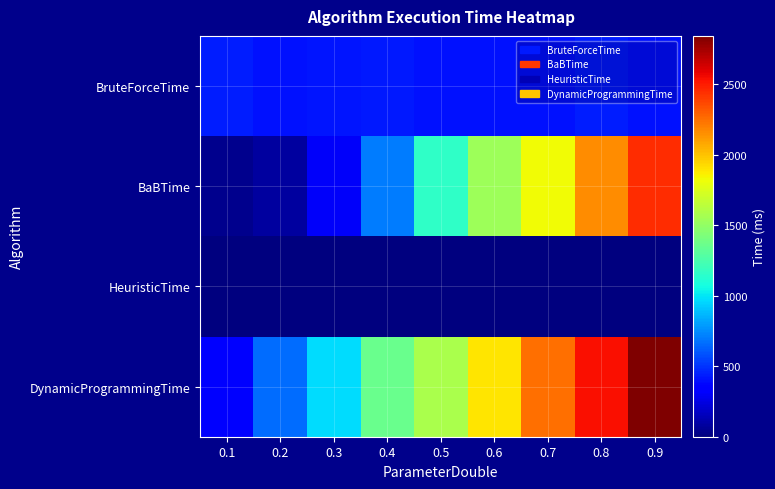

List the series in order of their overall mean, lowest first.

HeuristicTime, BruteForceTime, BaBTime, DynamicProgrammingTime